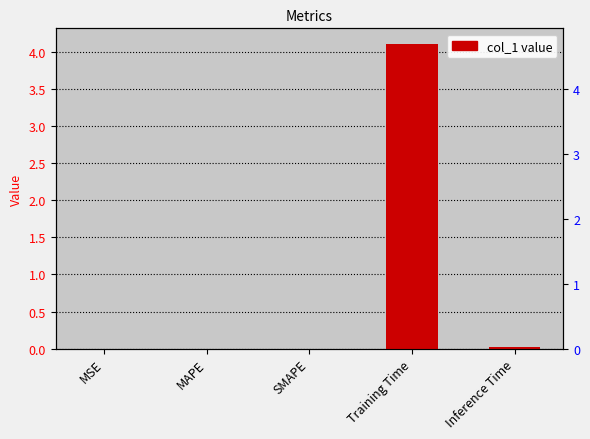

Which category has the lowest value across all series?

MSE